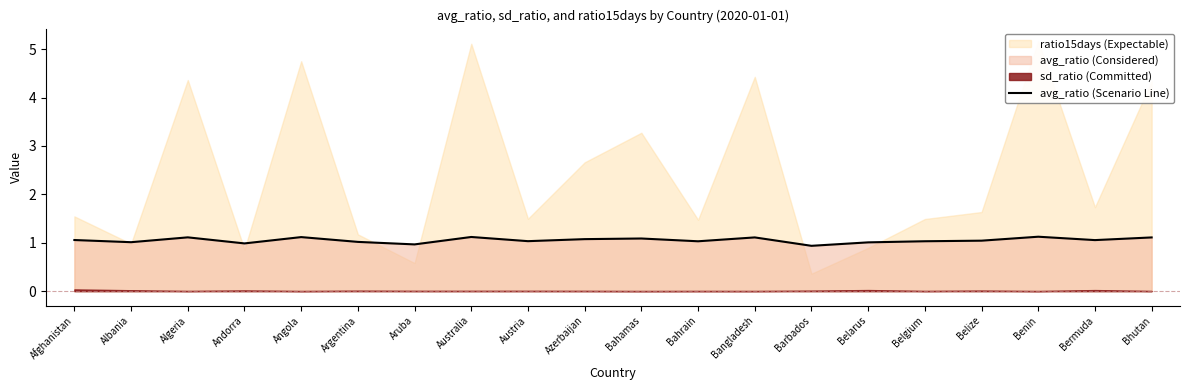

List the labels in order of value, largest first.

Benin, Australia, Angola, Algeria, Bangladesh, Bhutan, Bahamas, Azerbaijan, Afghanistan, Bermuda, Belize, Austria, Belgium, Bahrain, Argentina, Albania, Belarus, Andorra, Aruba, Barbados